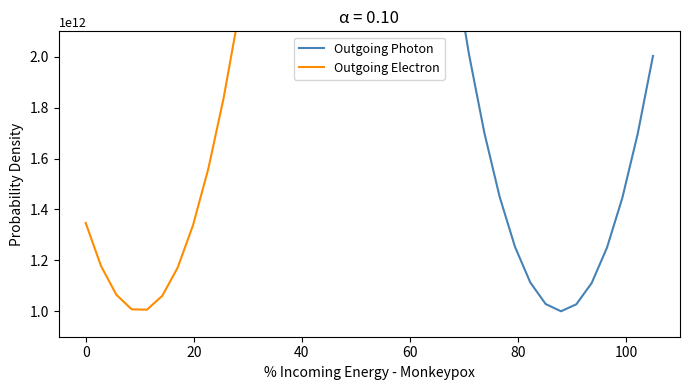

How many lines are shown in the chart?

2